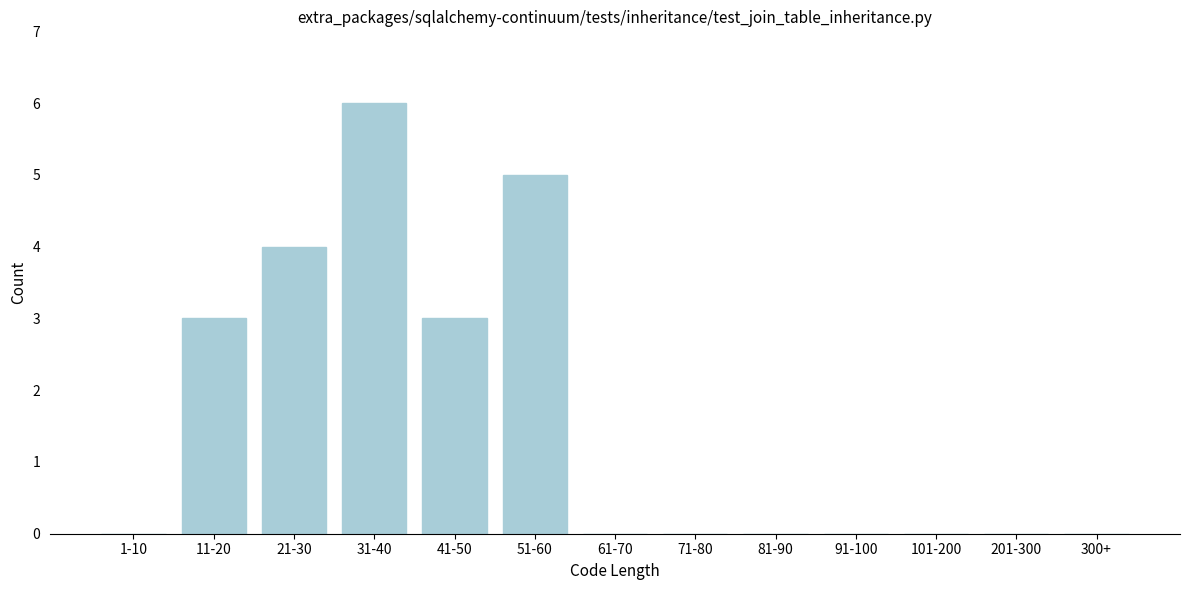

Reading left to right, list all the values displayed in this chart.

1-10=0	11-20=3	21-30=4	31-40=6	41-50=3	51-60=5	61-70=0	71-80=0	81-90=0	91-100=0	101-200=0	201-300=0	300+=0